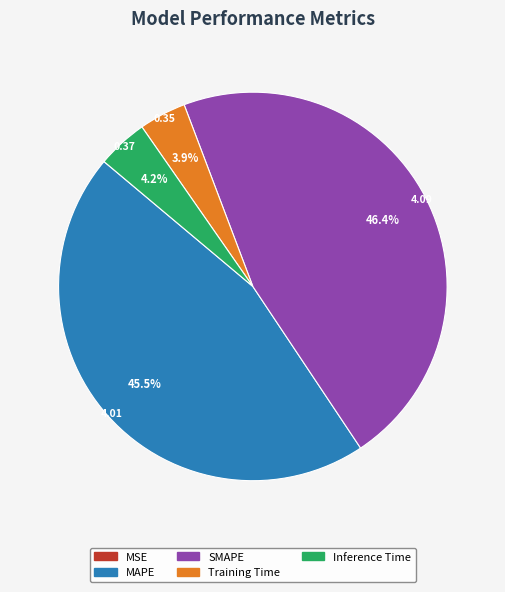

Is the sum of MAPE and SMAPE greater than half?

Yes